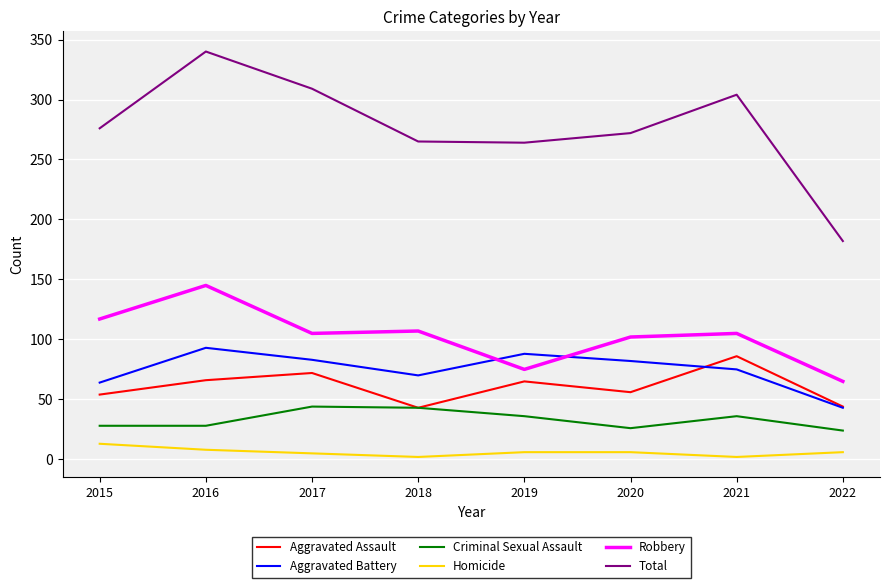

Between 2015 and 2016, which series saw the biggest shift?

Total